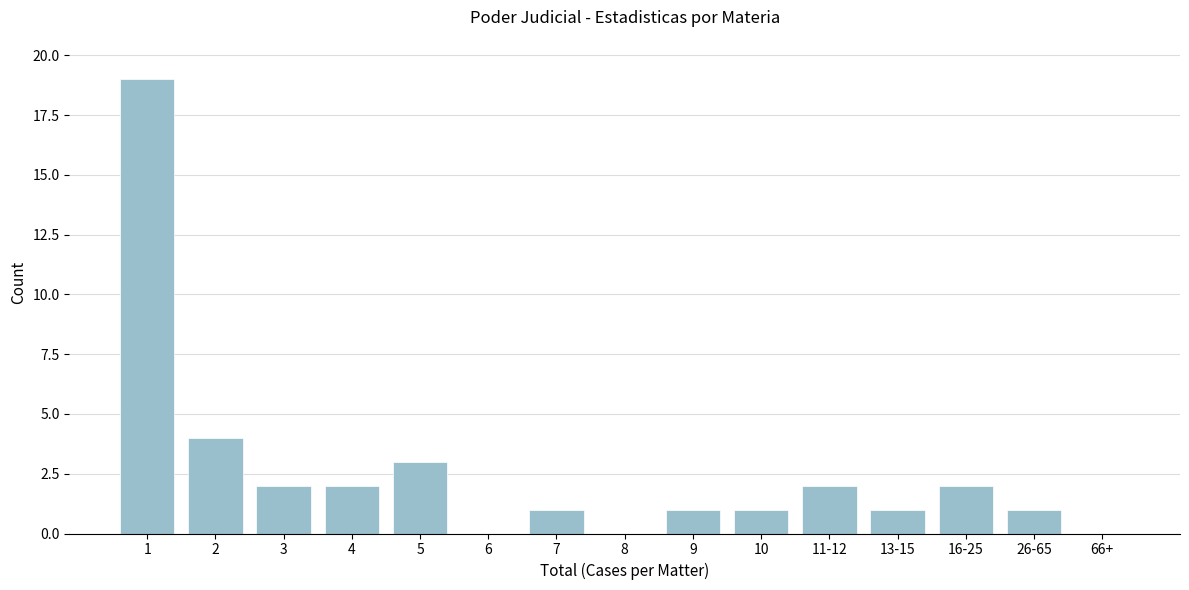

Reading left to right, extract all data points from this chart.

1=19	2=4	3=2	4=2	5=3	6=0	7=1	8=0	9=1	10=1	11-12=2	13-15=1	16-25=2	26-65=1	66+=0